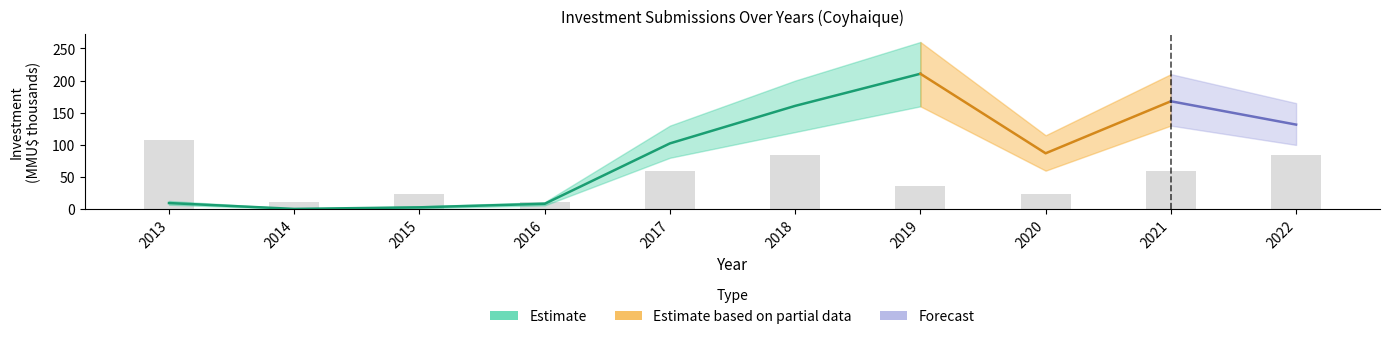

At which label is the value closest to 60?

2017